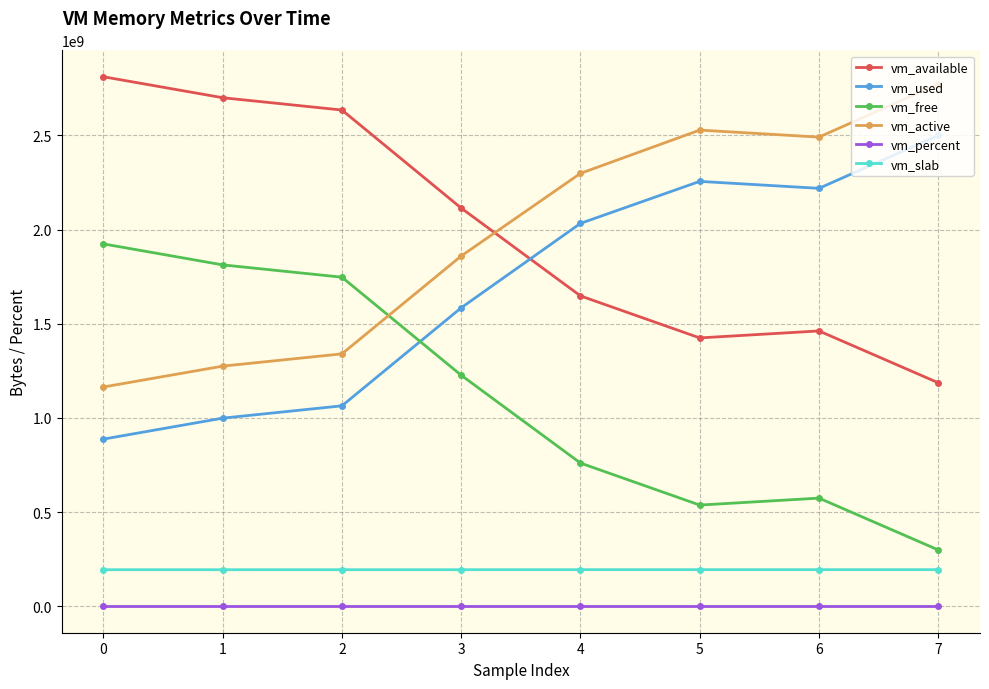

Is the value of vm_percent at 3 greater than the value of vm_used at 6?

No